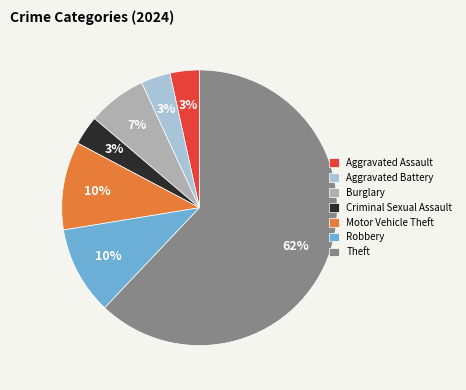

To the nearest percent, what is the difference between the Robbery and Aggravated Assault slice percentages?

7%